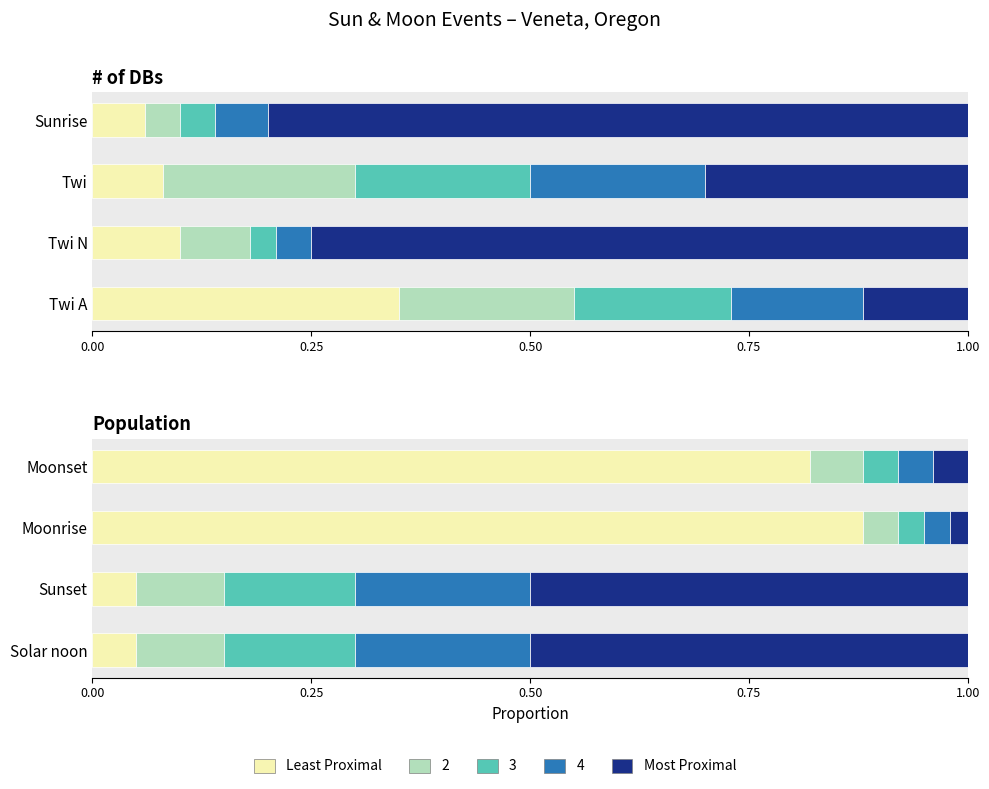

What is the difference between the highest and lowest values at 0.75?

0.8